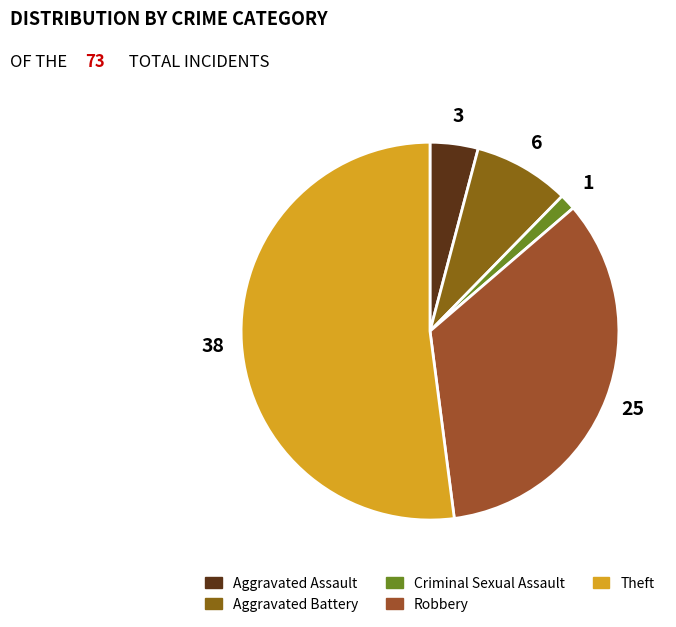

What is the ratio of the value at Robbery to the value at Criminal Sexual Assault?

25.0